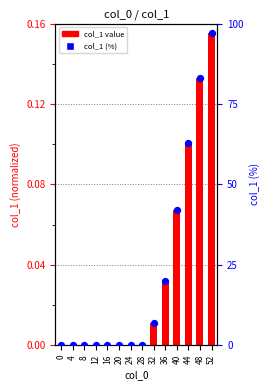

Which series reaches the minimum Y coordinate?

col_1 value